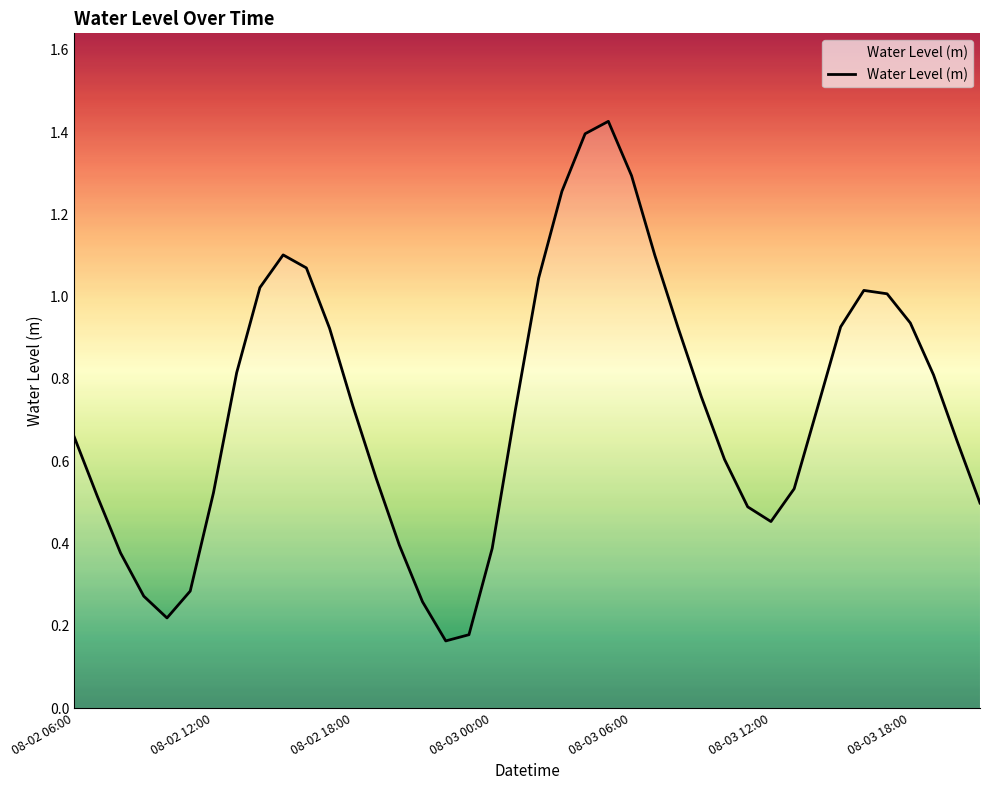

Is this an area chart (filled region under the line)?

Yes